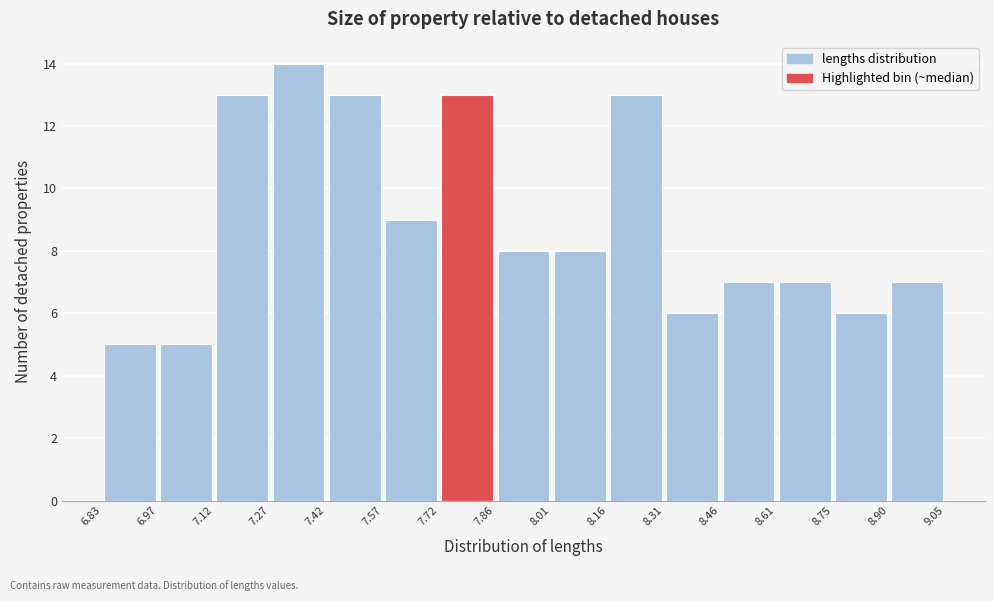

Which range on the x-axis has the tallest bar?

7.27 to 7.42